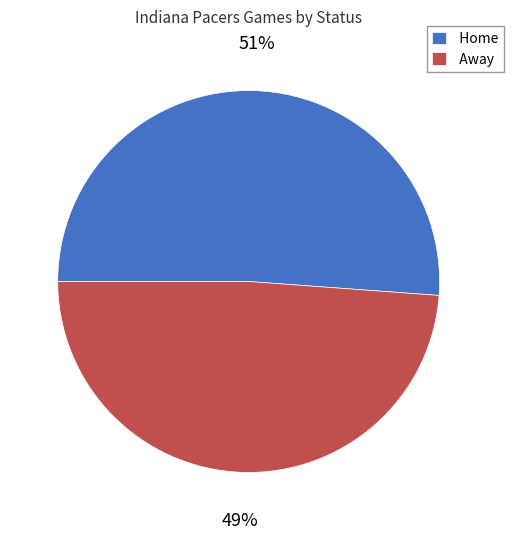

To the nearest percent, what percentage of the pie is Home?

51%